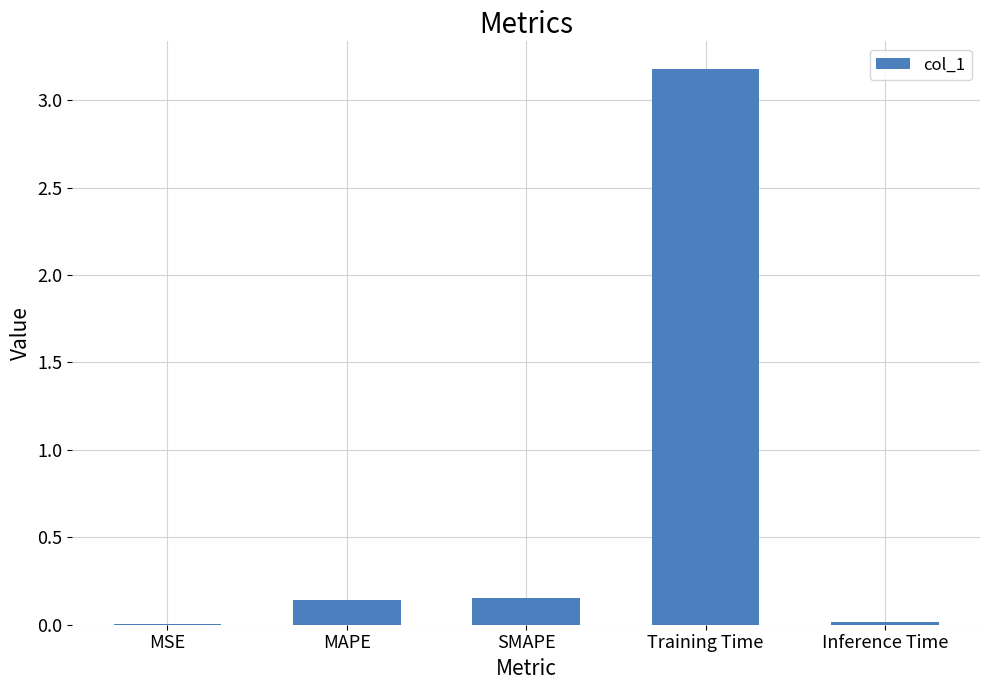

The chart shows a value of 5.0 at Training Time. True or false?

False